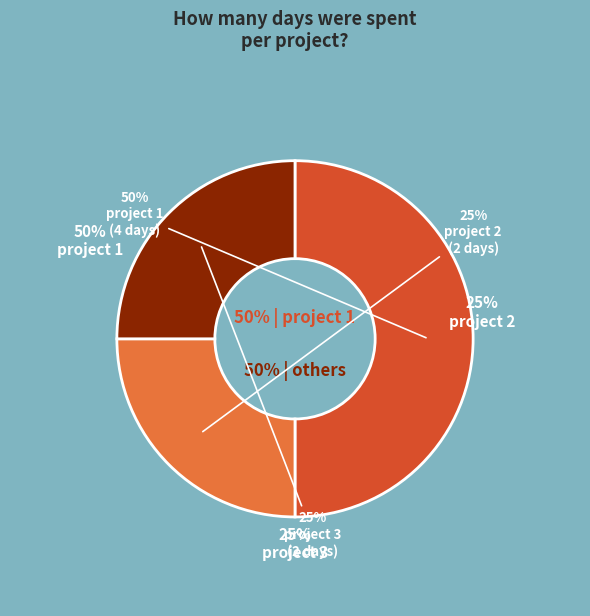

The project 2 slice represents 25% of the pie. True or false?

True